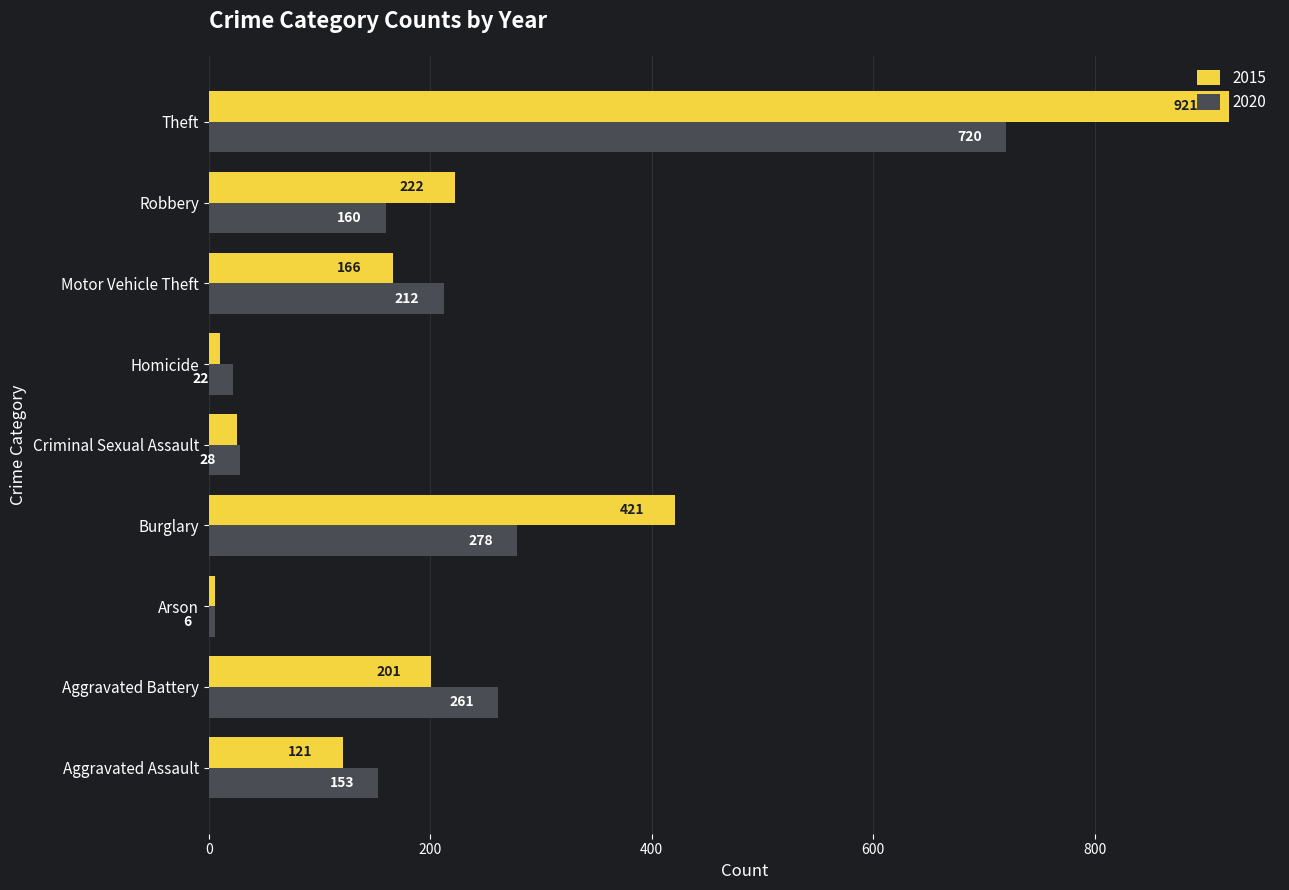

Count the number of categories in the chart.

9